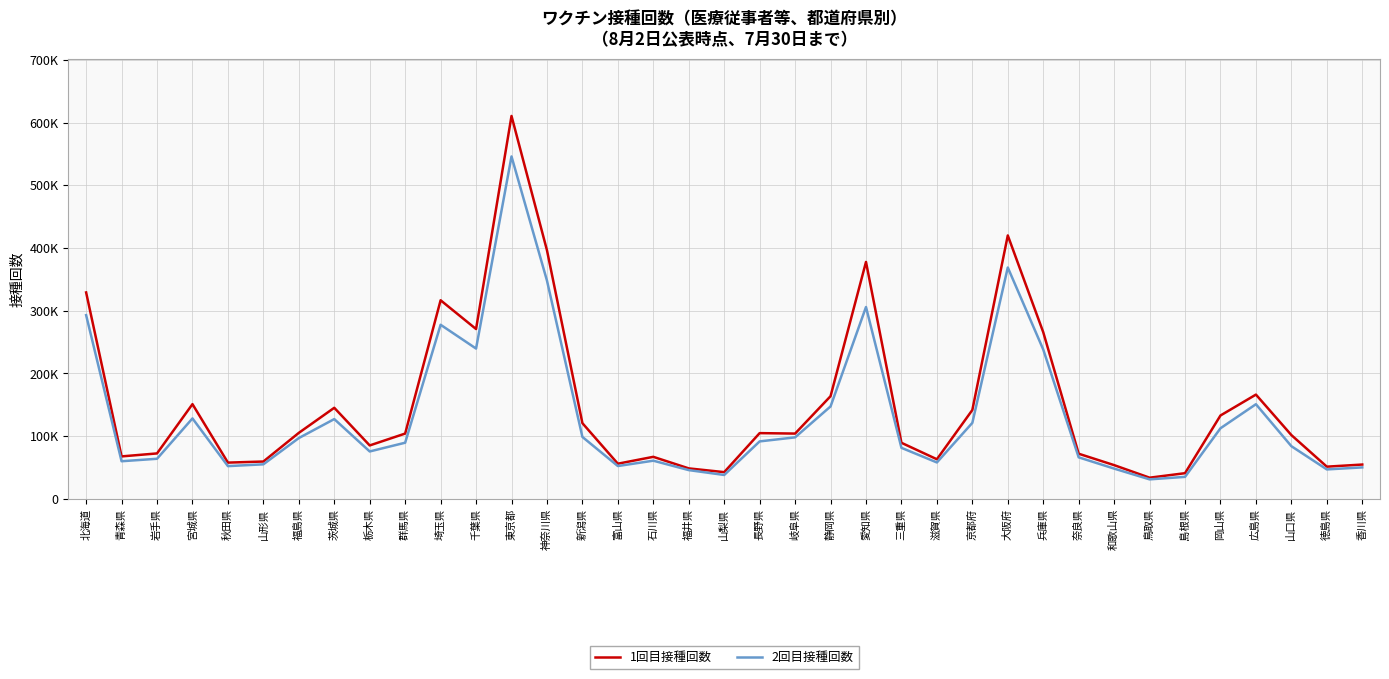

The value of 1回目接種回数 at 山口県 is 139517. True or false?

False